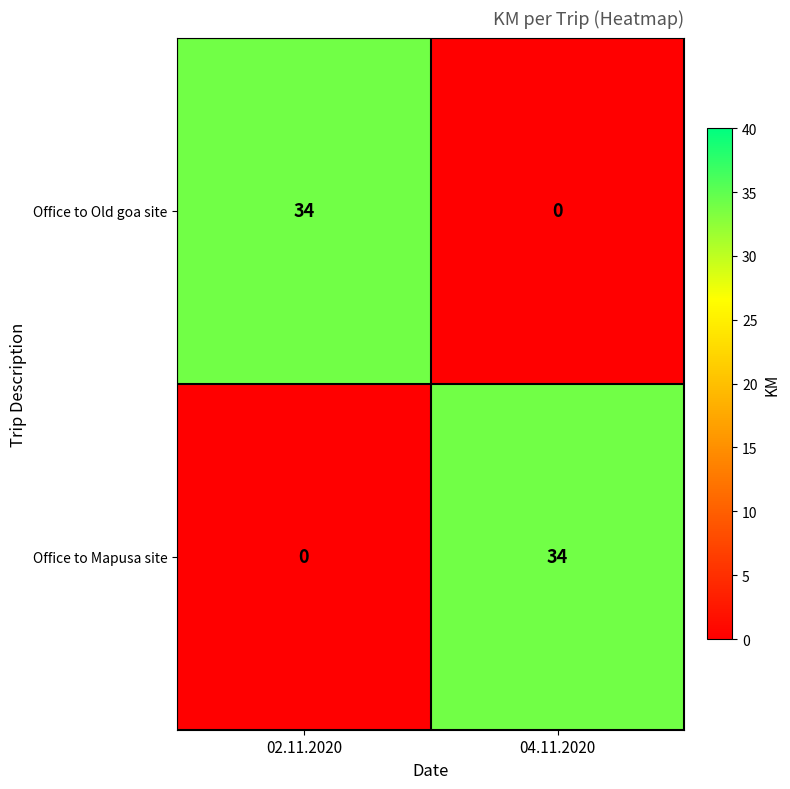

Reading left to right, extract all data points from this chart.

Office to Old goa site: 02.11.2020=34	04.11.2020=0
Office to Mapusa site: 02.11.2020=0	04.11.2020=34